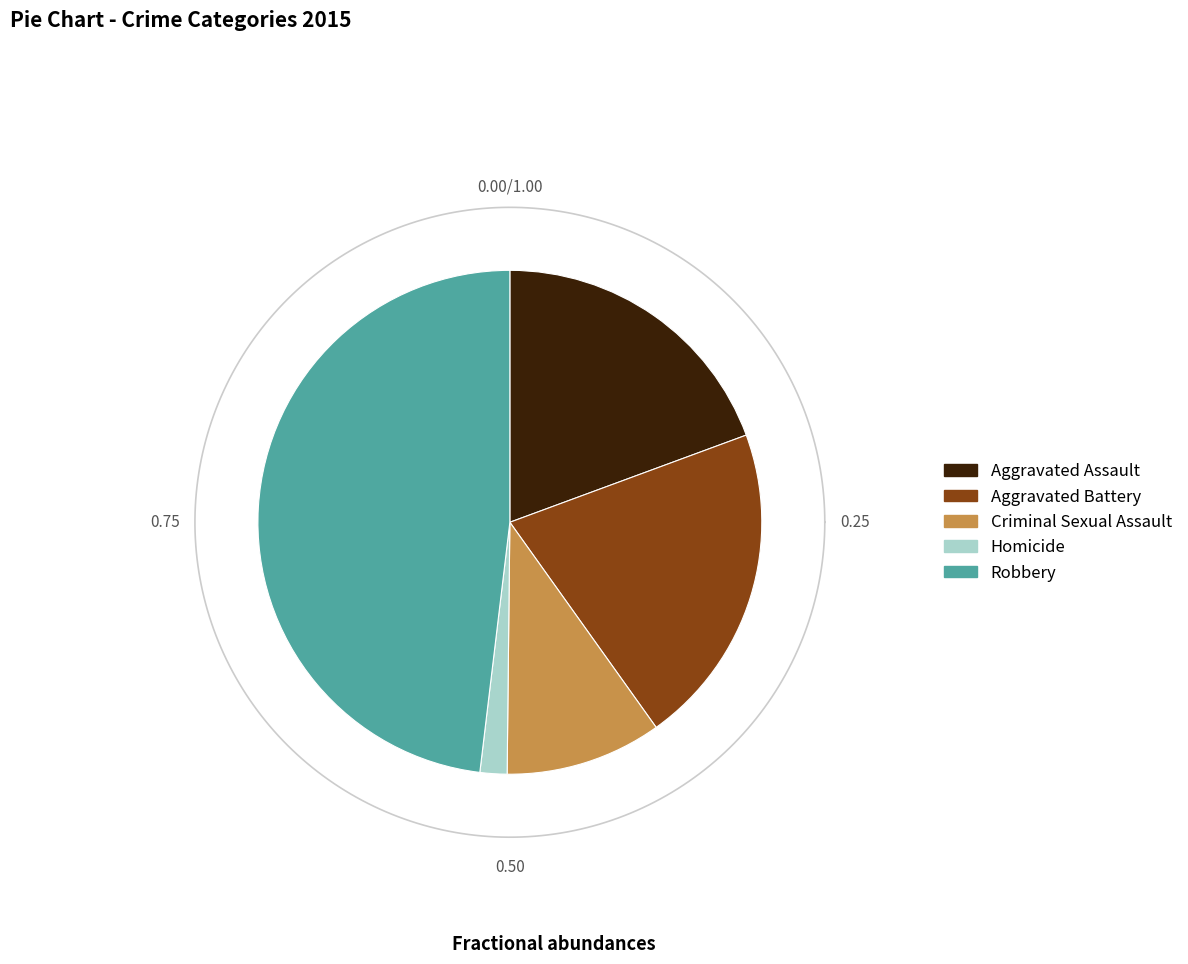

What is the ratio of the value at Robbery to the value at Aggravated Assault?

2.5